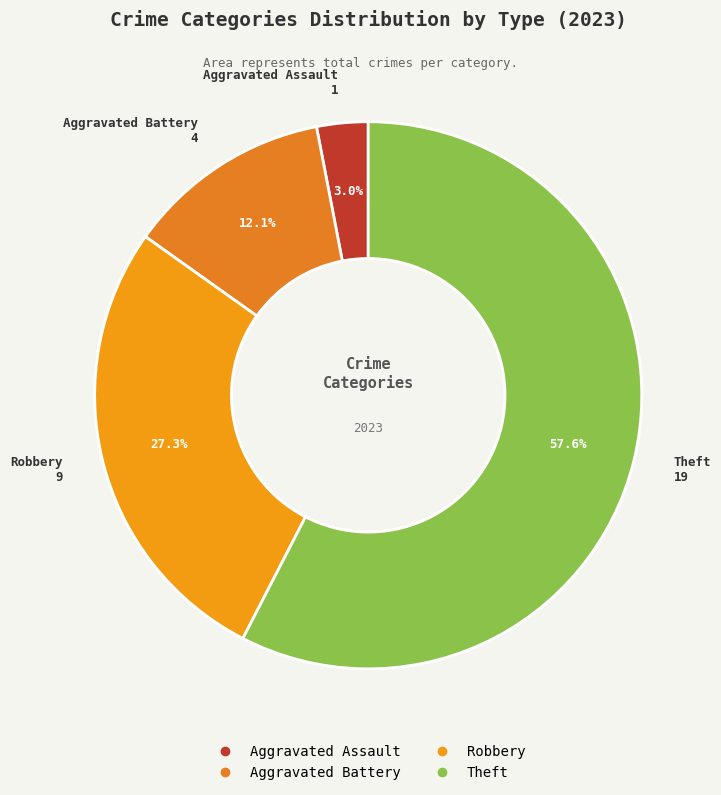

How many slices are in this pie chart?

4